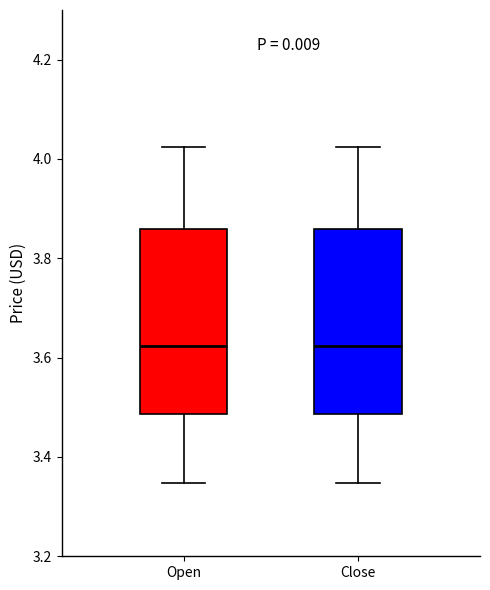

Where is the lower edge of the box for Open on the y-axis? The values are not printed on the chart, so give them approximately, as read against the axis.

3.48